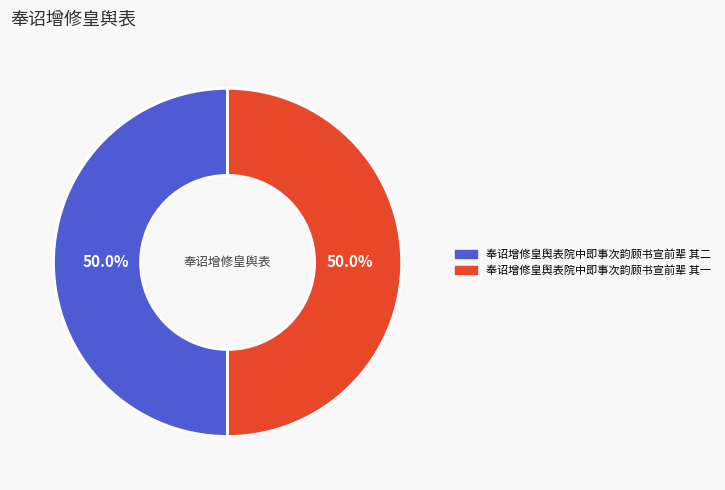

What is the ratio of the value at 奉诏增修皇舆表院中即事次韵顾书宣前辈 其二 to the value at 奉诏增修皇舆表院中即事次韵顾书宣前辈 其一?

1.0